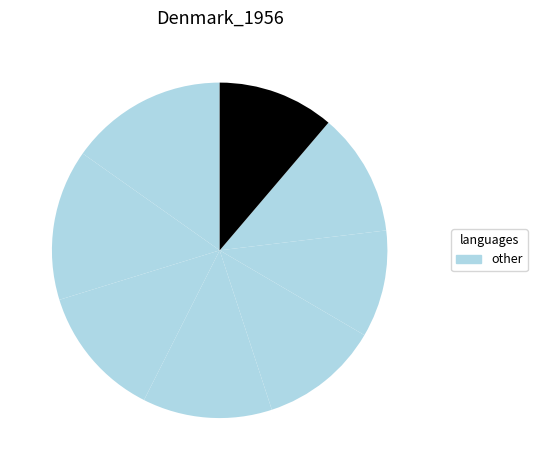

To the nearest percent, what is the average slice percentage?

12%